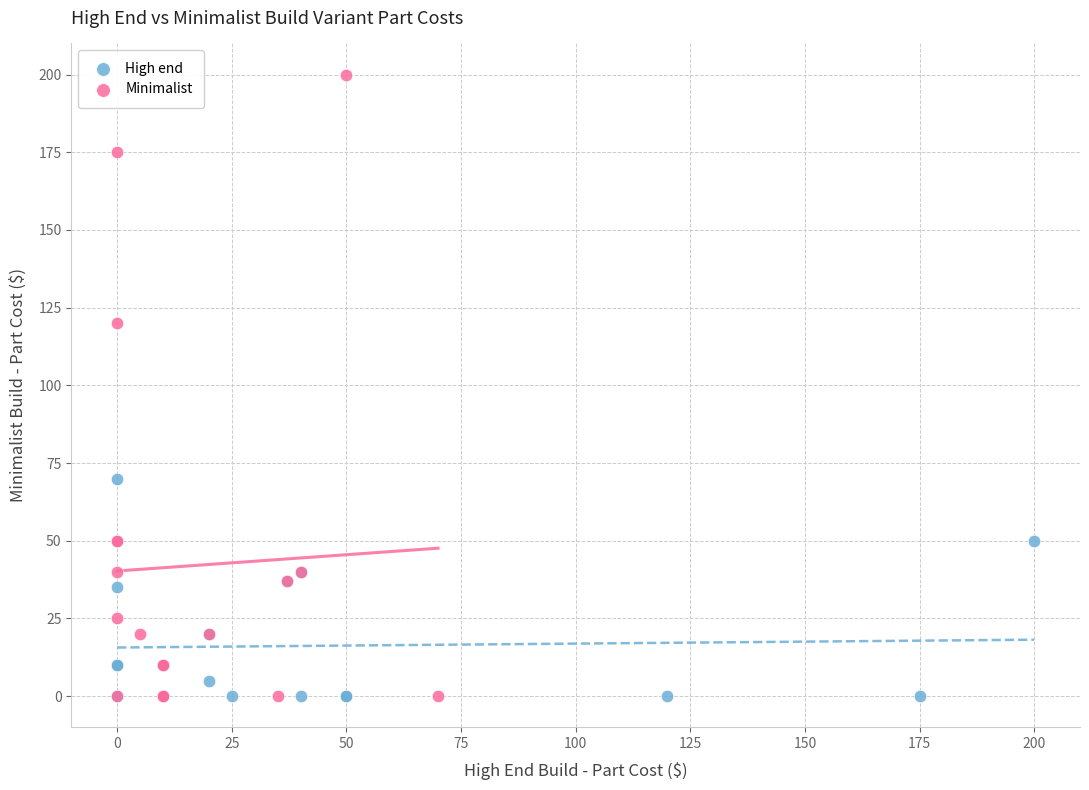

Which series has the widest spread of Y values?

Minimalist